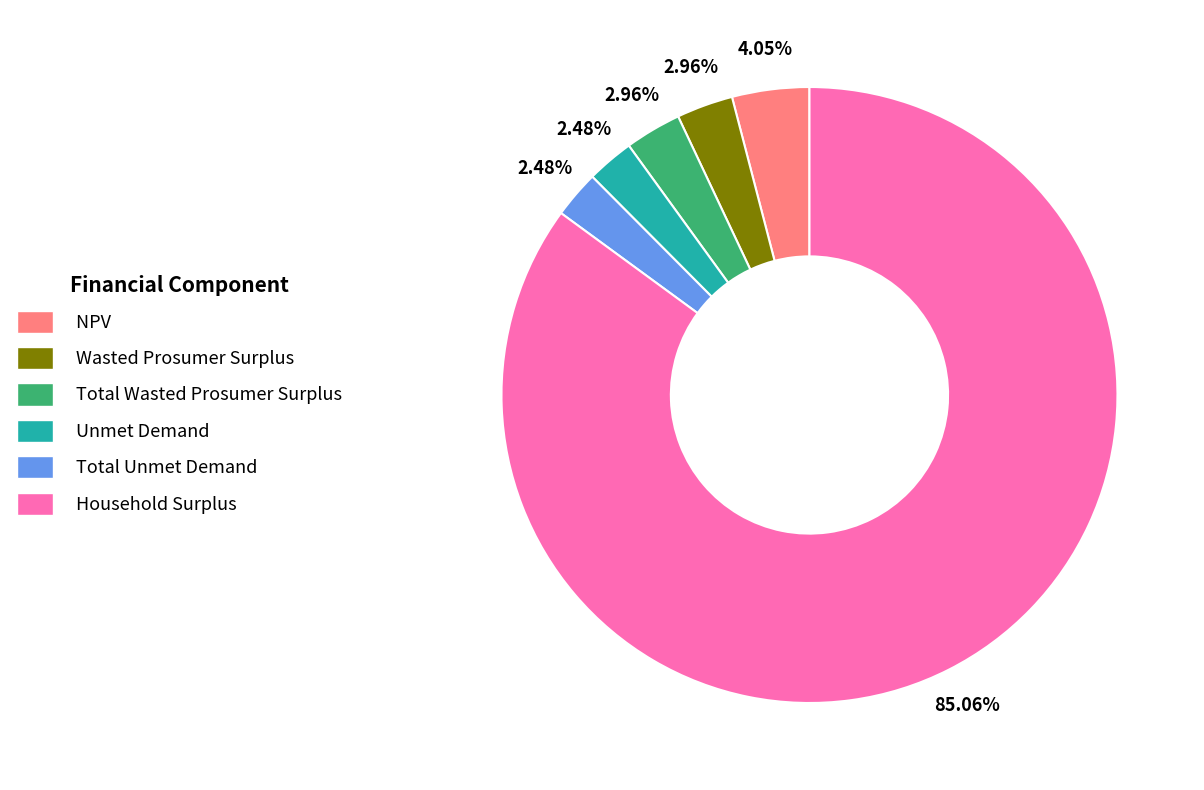

What is the total percentage of Total Wasted Prosumer Surplus and Household Surplus?

88.0%